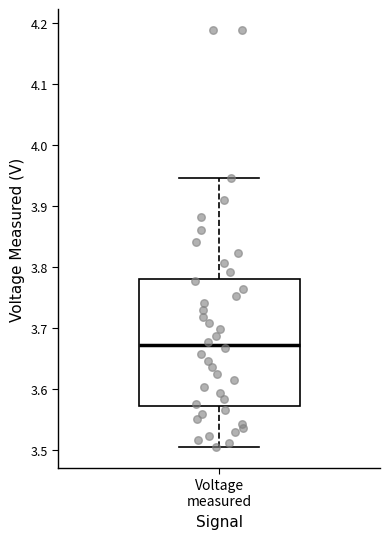

Read this box plot against the y-axis: the position of the median line, the range covered by the box, and the ends of both whiskers. The values are not printed on the chart, so give them approximately, as read against the axis.

median 3.67, box 3.57 to 3.78, whiskers 3.50 to 3.95